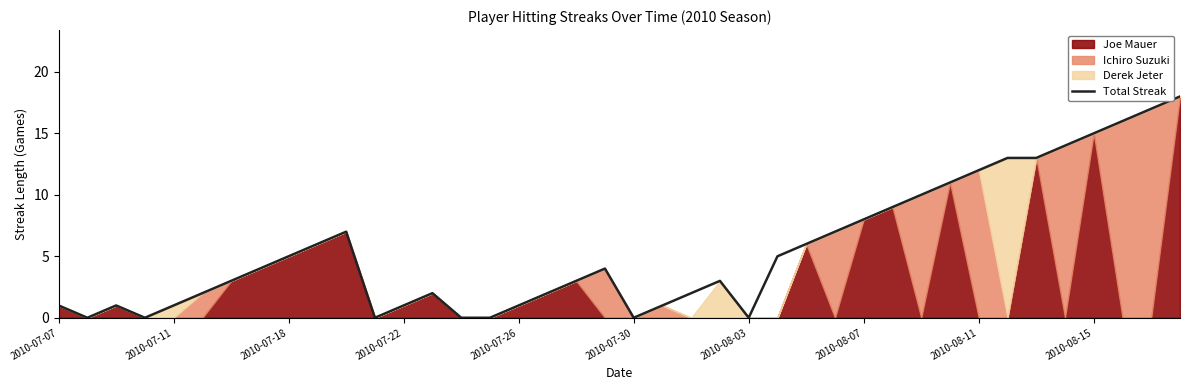

Is it true that the value at 39 is 18?

True